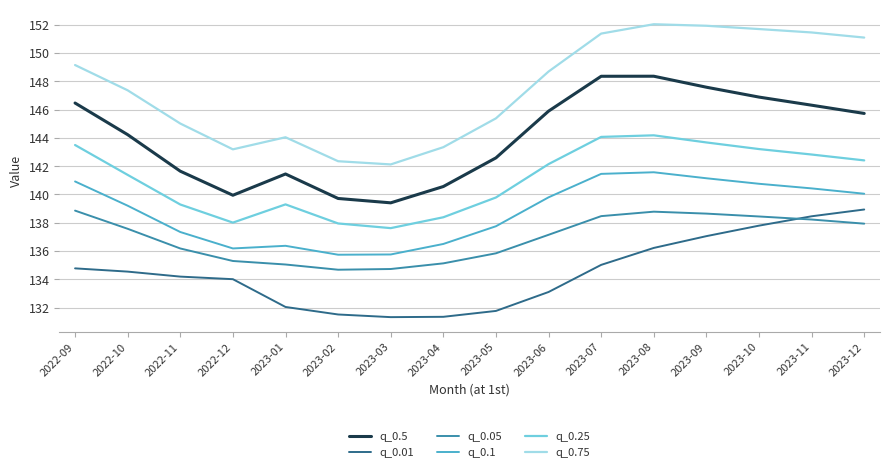

What is the highest value of the q_0.1 series?

141.6